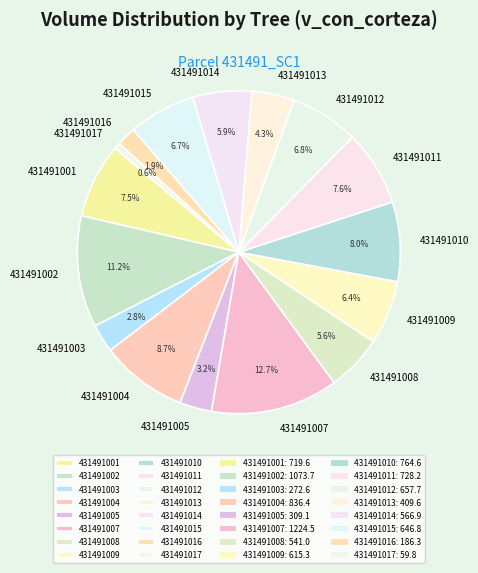

How many slices are in this pie chart?

16